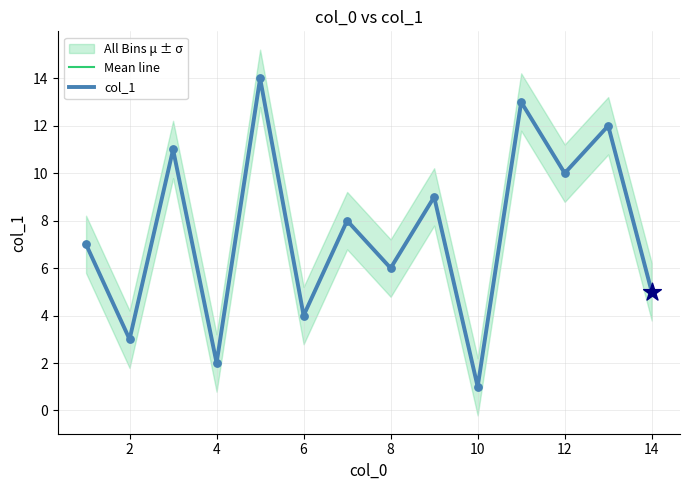

Is the value of col_1 at 12 greater than the value of Mean line at 14?

Yes